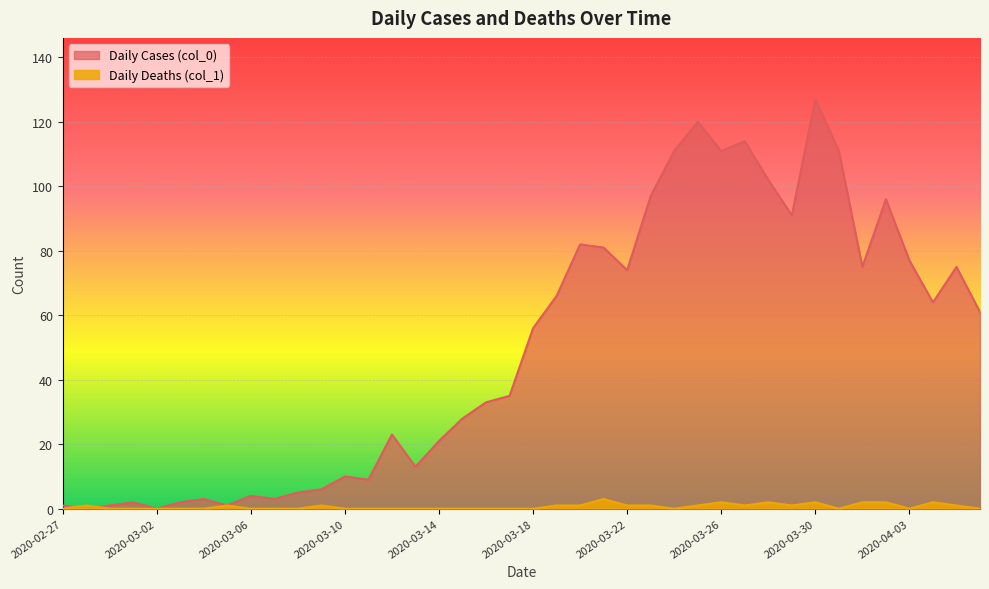

Reading left to right, what are all the values shown in this chart?

Daily Cases (col_0): 1	0	1	2	0	2	3	1	4	3	5	6	10	9	23	13	21	28	33	35	56	66	82	81	74	97	111	120	111	114	102	91	127	111	75	96	77	64	75	61
Daily Deaths (col_1): 0	1	0	0	0	0	0	1	0	0	0	1	0	0	0	0	0	0	0	0	0	1	1	3	1	1	0	1	2	1	2	1	2	0	2	2	0	2	1	0